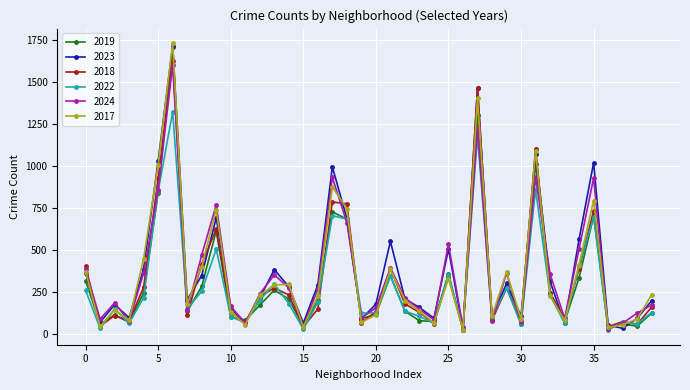

Count the number of data series in this chart.

6